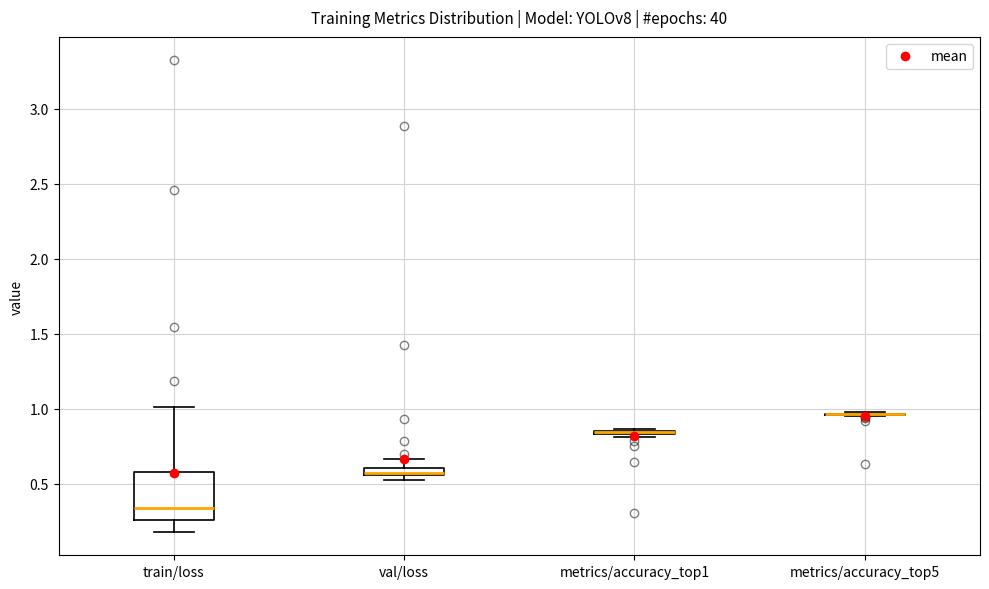

Comparing the boxes themselves (not the whiskers), which one is the tallest?

train/loss